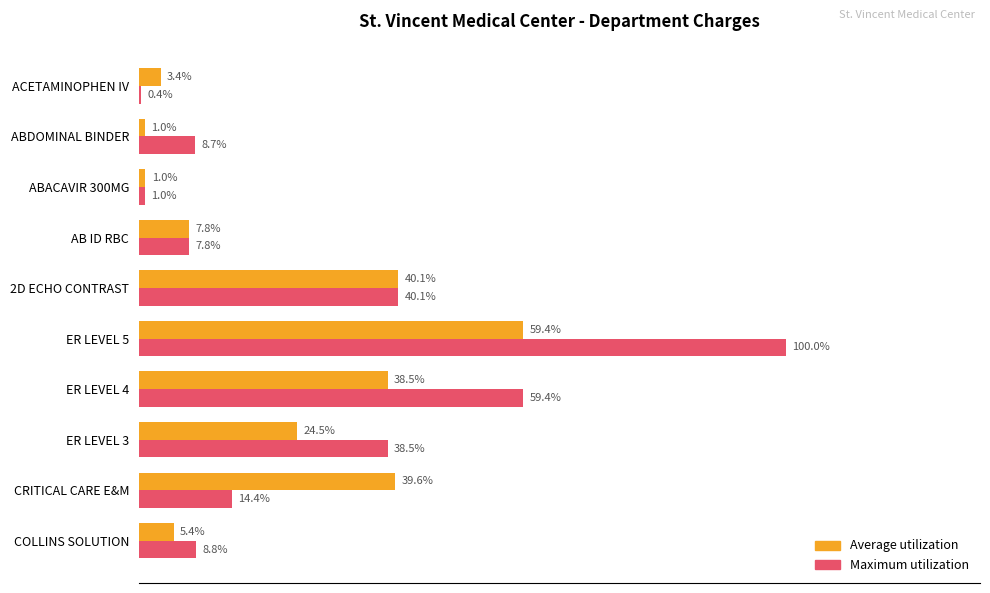

Which label corresponds to the largest value in the chart?

ER LEVEL 5